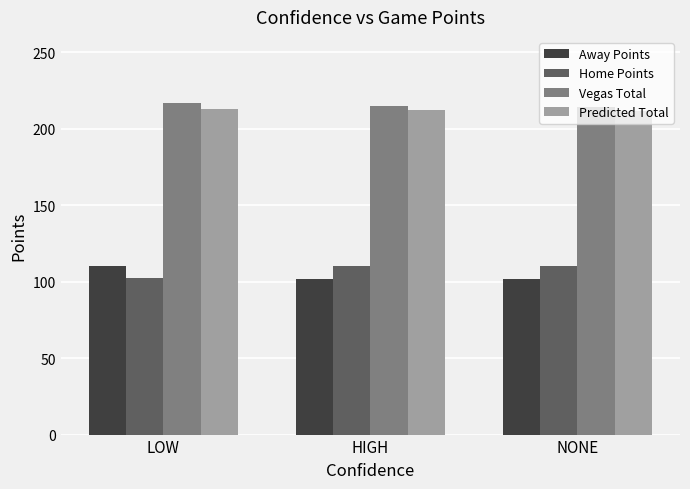

What is the label of the 2nd bar from the left?

HIGH